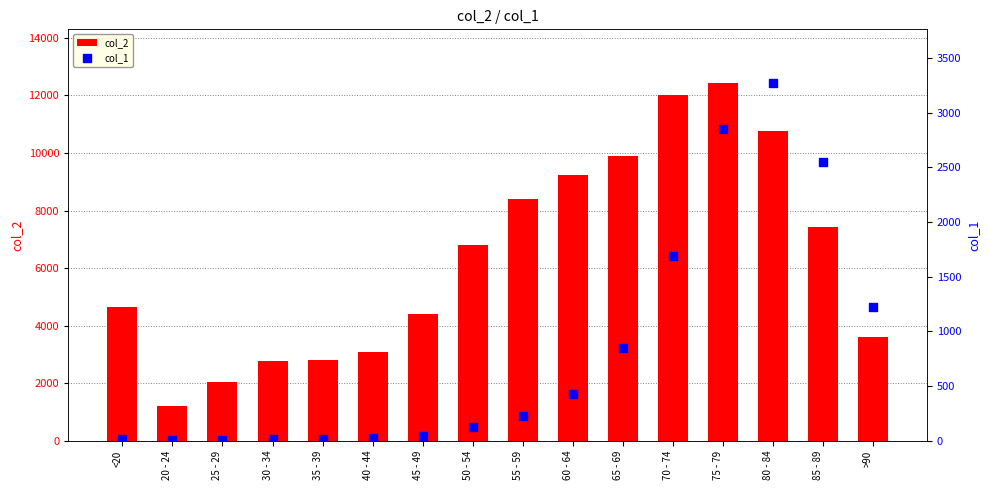

Is the value of col_2 at 80 - 84 greater than the value of col_1 at 35 - 39?

Yes